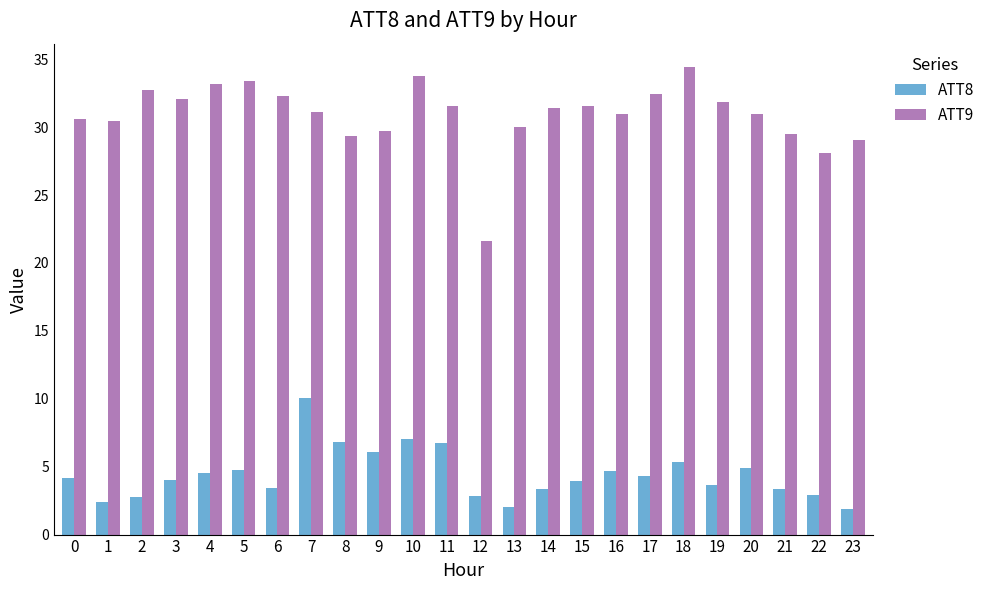

Rank the series by their average value, from lowest to highest.

ATT8, ATT9